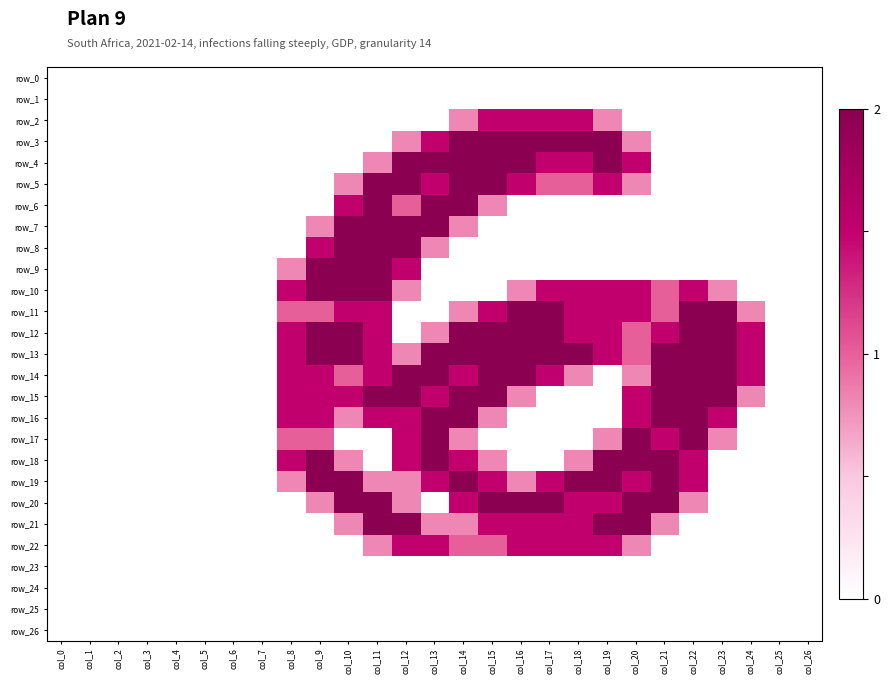

List the labels in order of row_16 value, largest first.

col_13, col_14, col_21, col_22, col_8, col_9, col_11, col_12, col_20, col_23, col_10, col_15, col_0, col_1, col_2, col_3, col_4, col_5, col_6, col_7, col_16, col_17, col_18, col_19, col_24, col_25, col_26